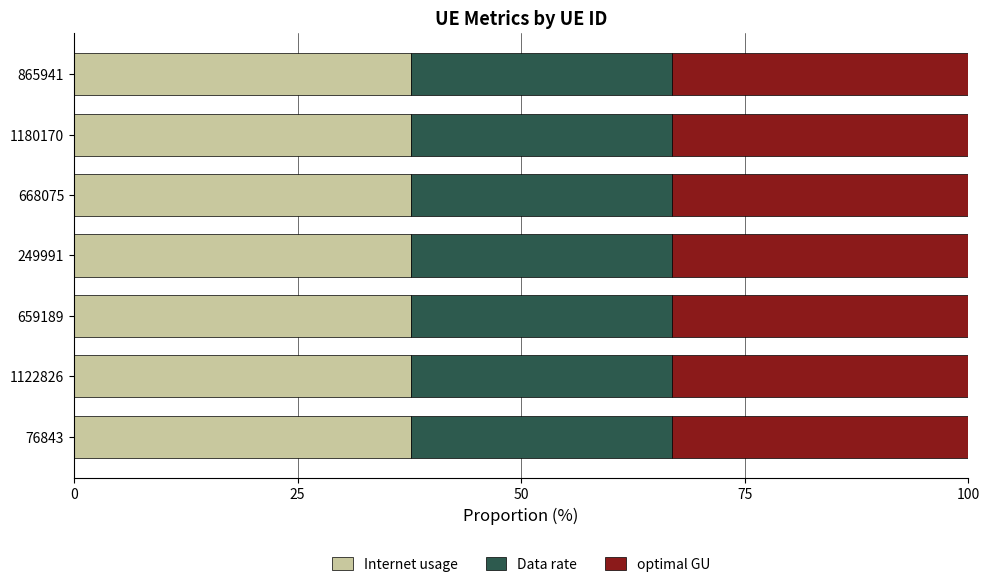

What is the sum of the Internet usage values at 1122826 and 249991?

75.4